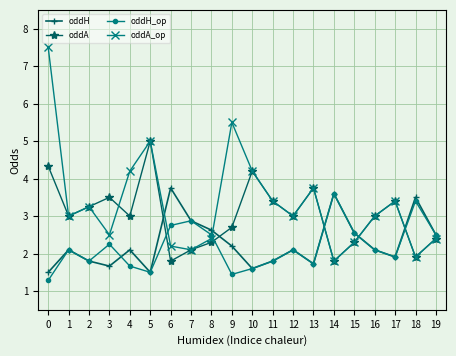

What is the difference between the second highest and minimum values in the oddH series?

2.1